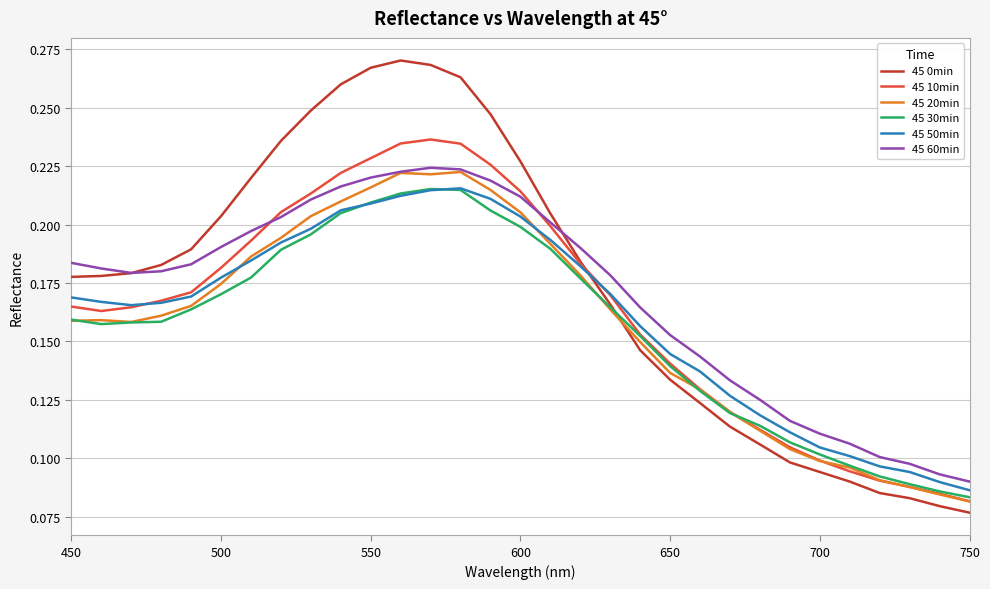

How many times do 45 30min and 45 10min cross each other?

1